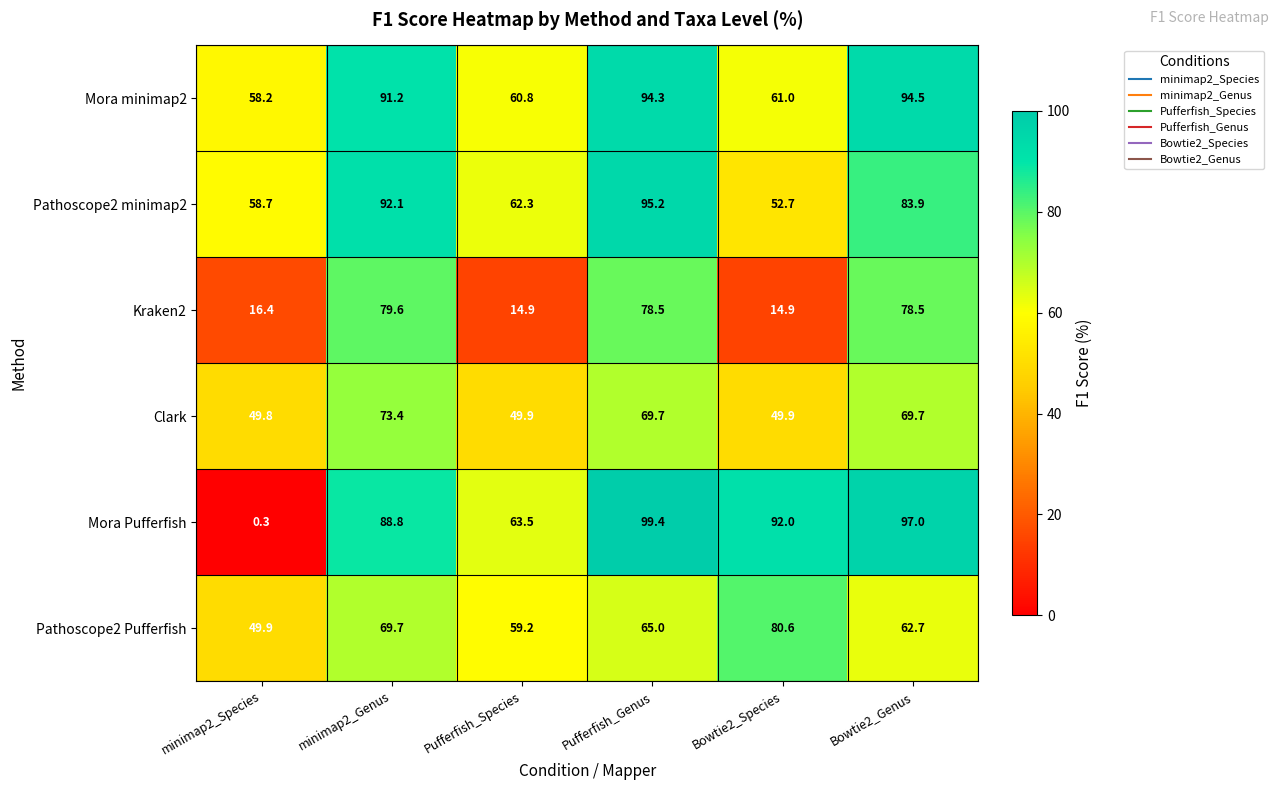

What is the maximum value shown in the chart?

99.4